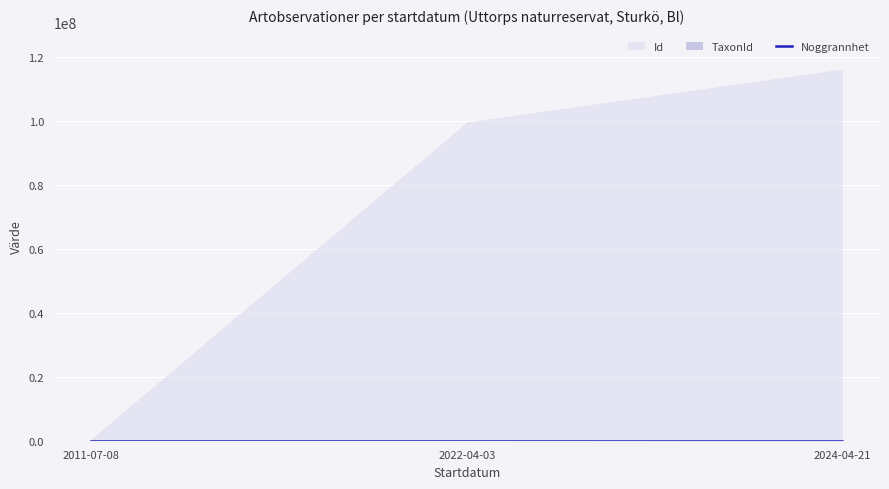

At which label is the value closest to 17?

2011-07-08